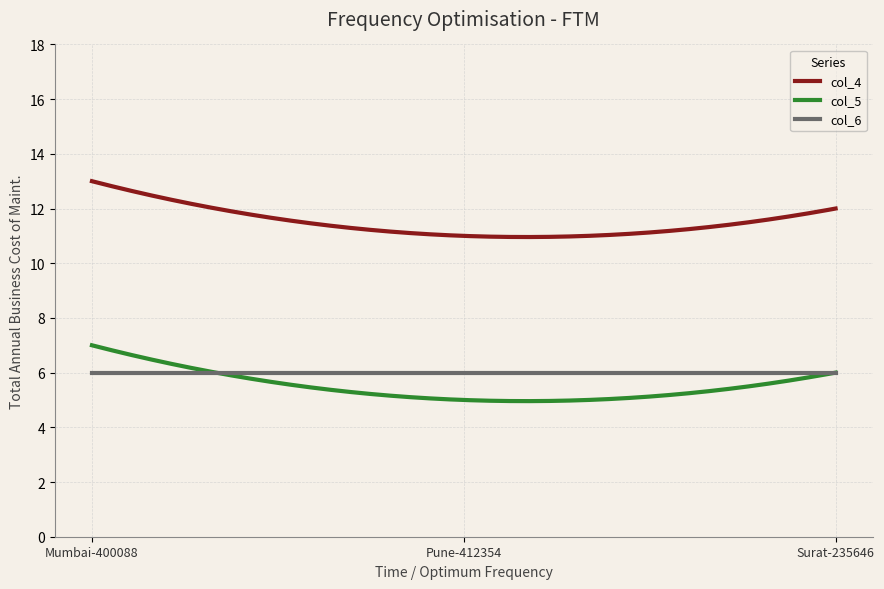

What is the sum of all col_6 values?

1800.0